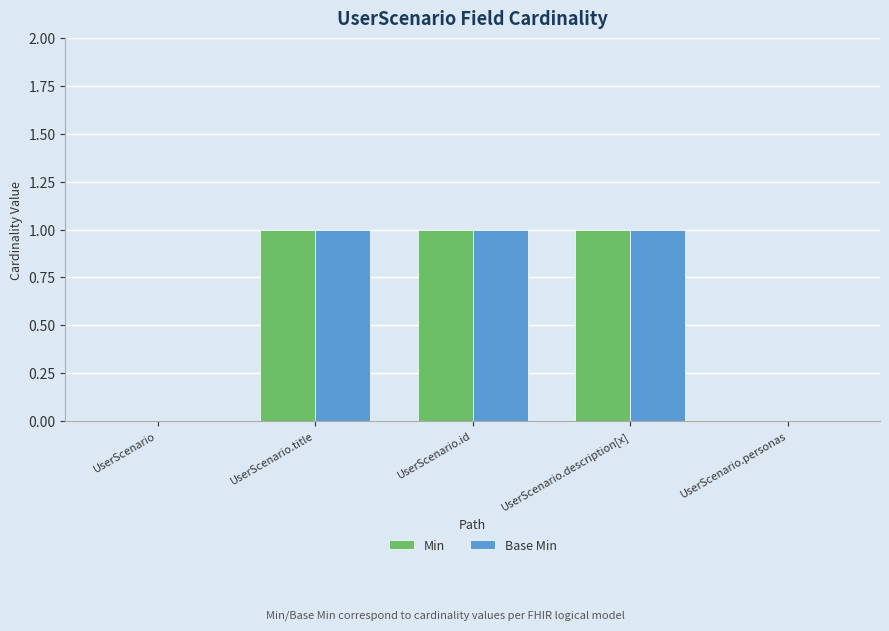

Reading left to right, list all the values displayed in this chart.

Min: 0	1	1	1	0
Base Min: 0	1	1	1	0